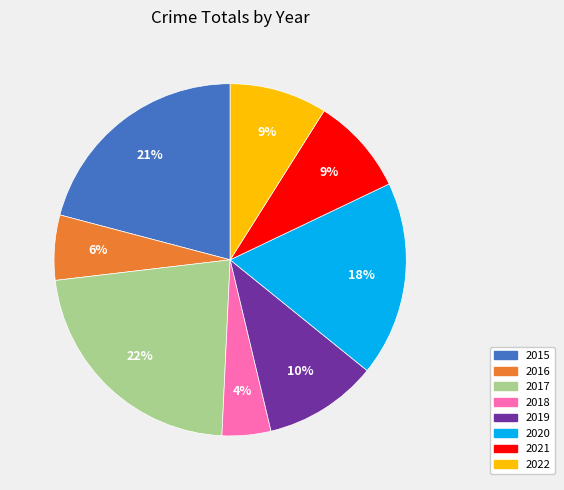

How many segments does this pie chart have?

8